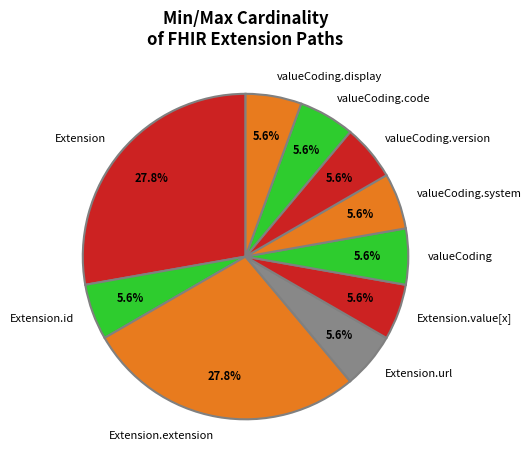

Does Extension.value[x] represent more than half of the total?

No